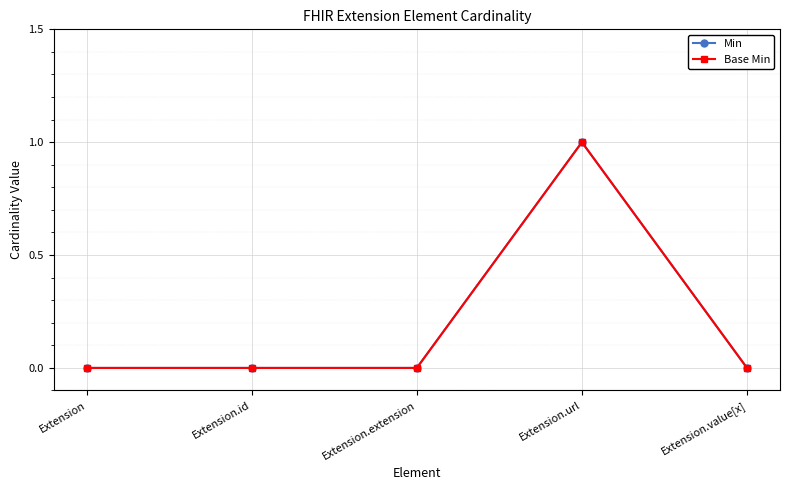

Does the chart display data point markers on the line(s)?

Yes